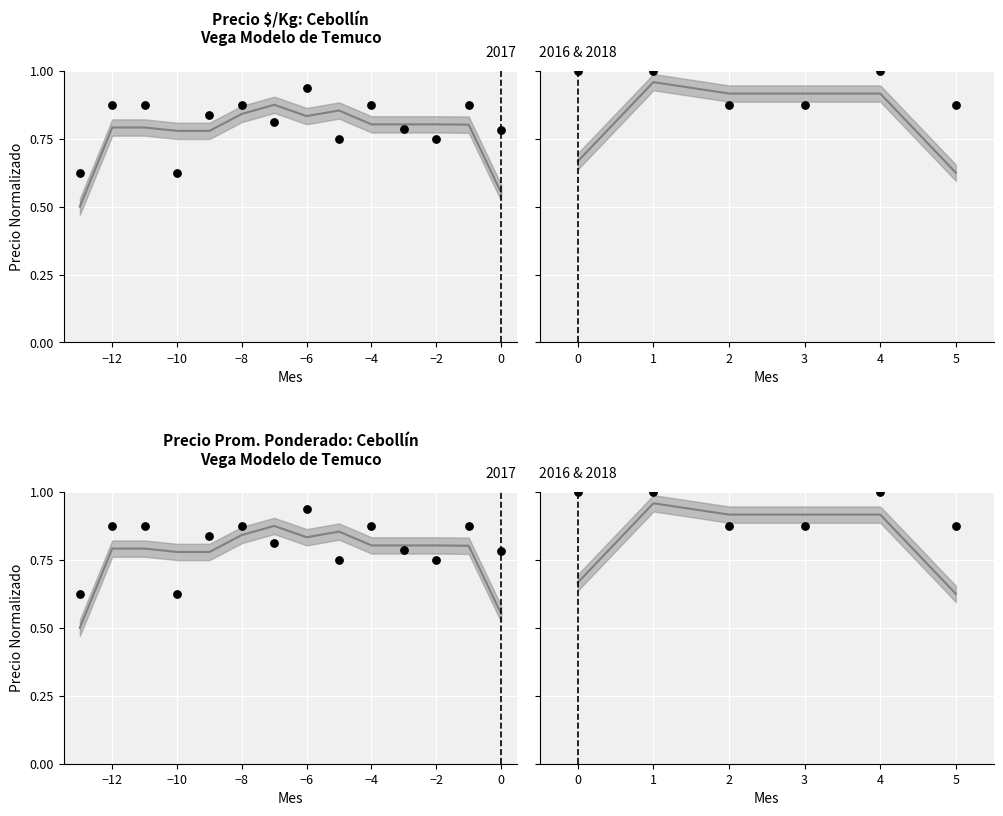

Which series contains the lowest Y value?

Precio $/Kg